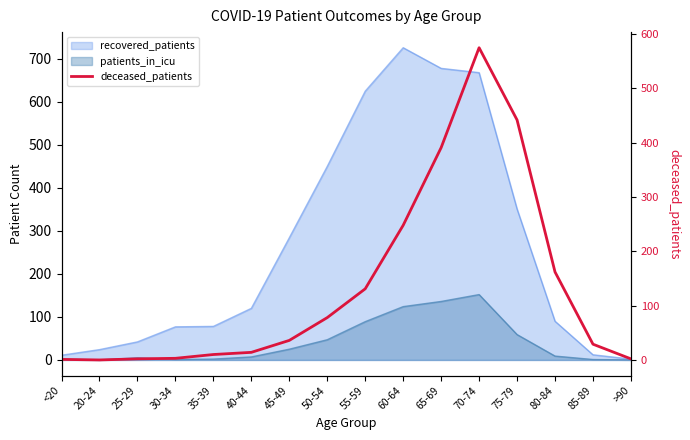

How many values are above zero?

15